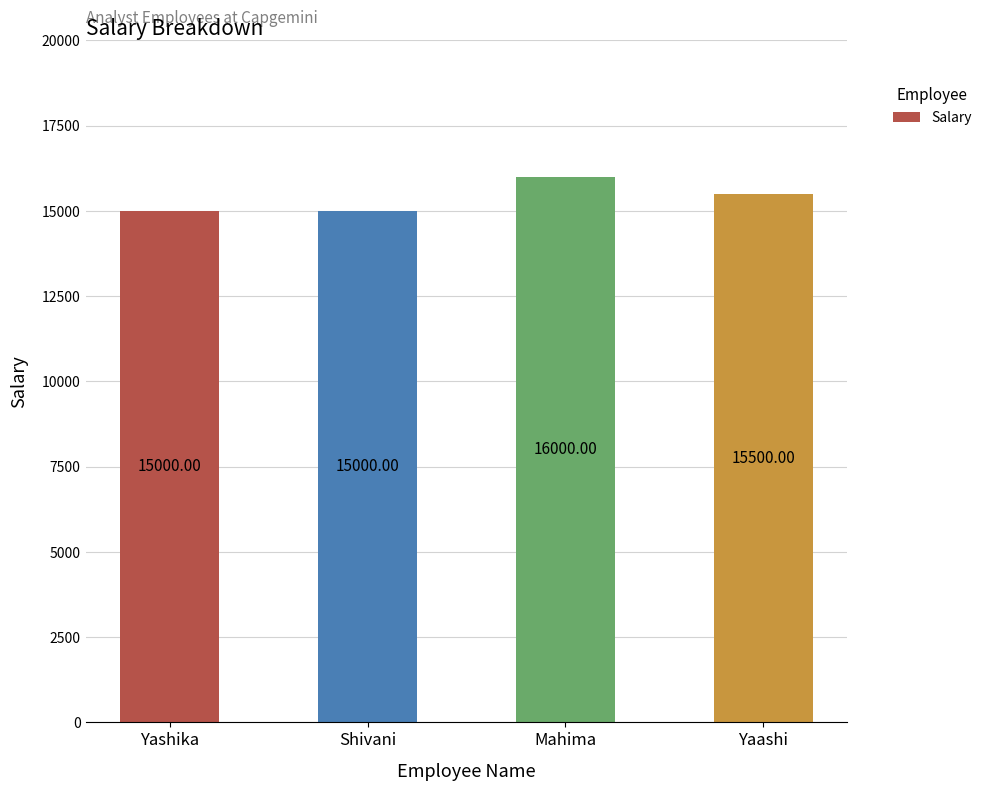

How many categories are shown in the chart?

4